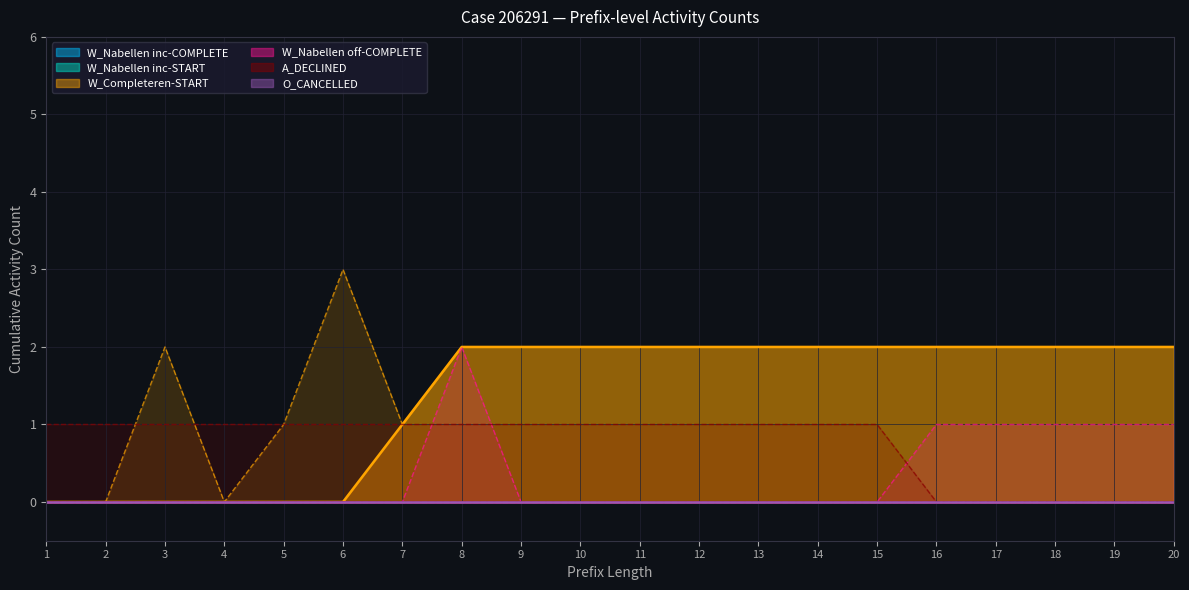

How many lines are shown in the chart?

6